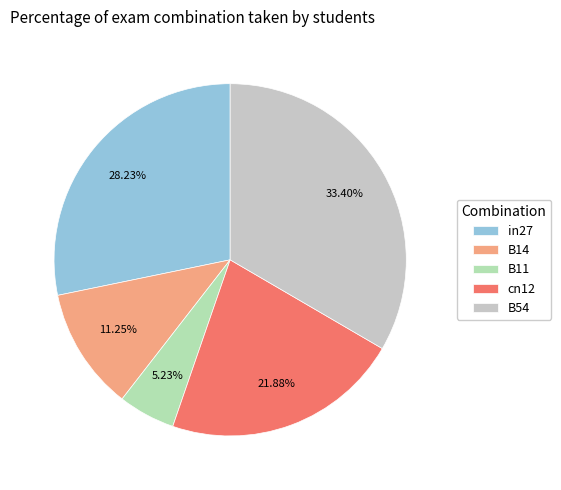

Is there a majority slice in this chart?

No